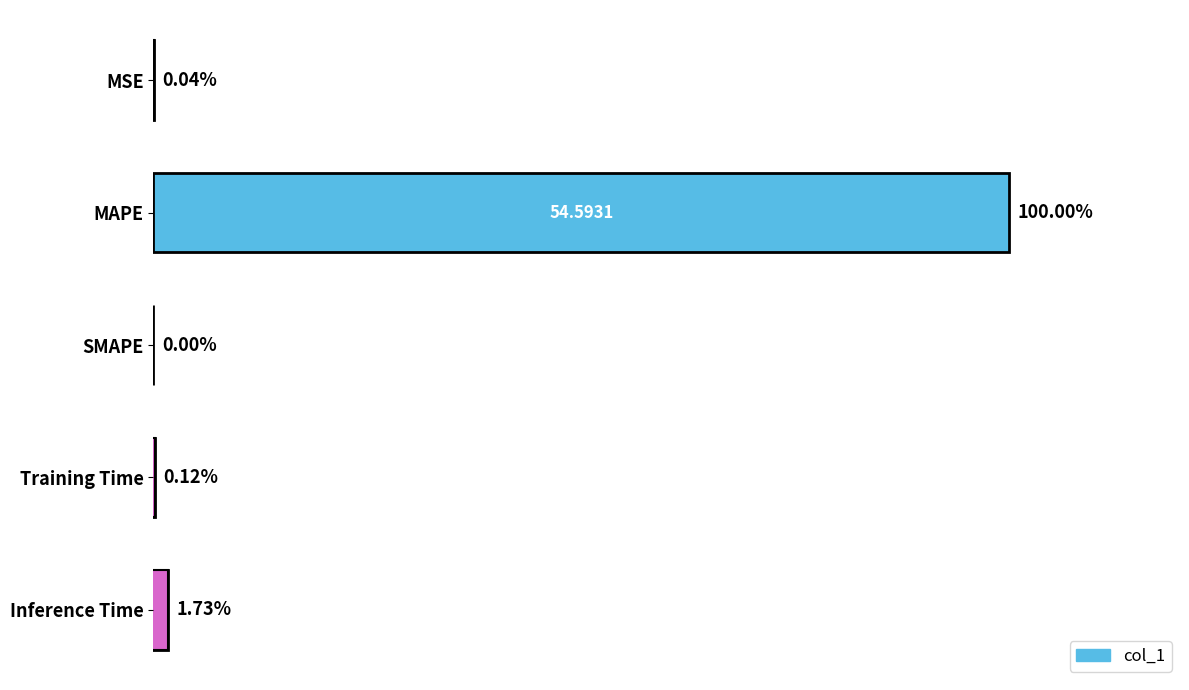

Count the number of data series in this chart.

1